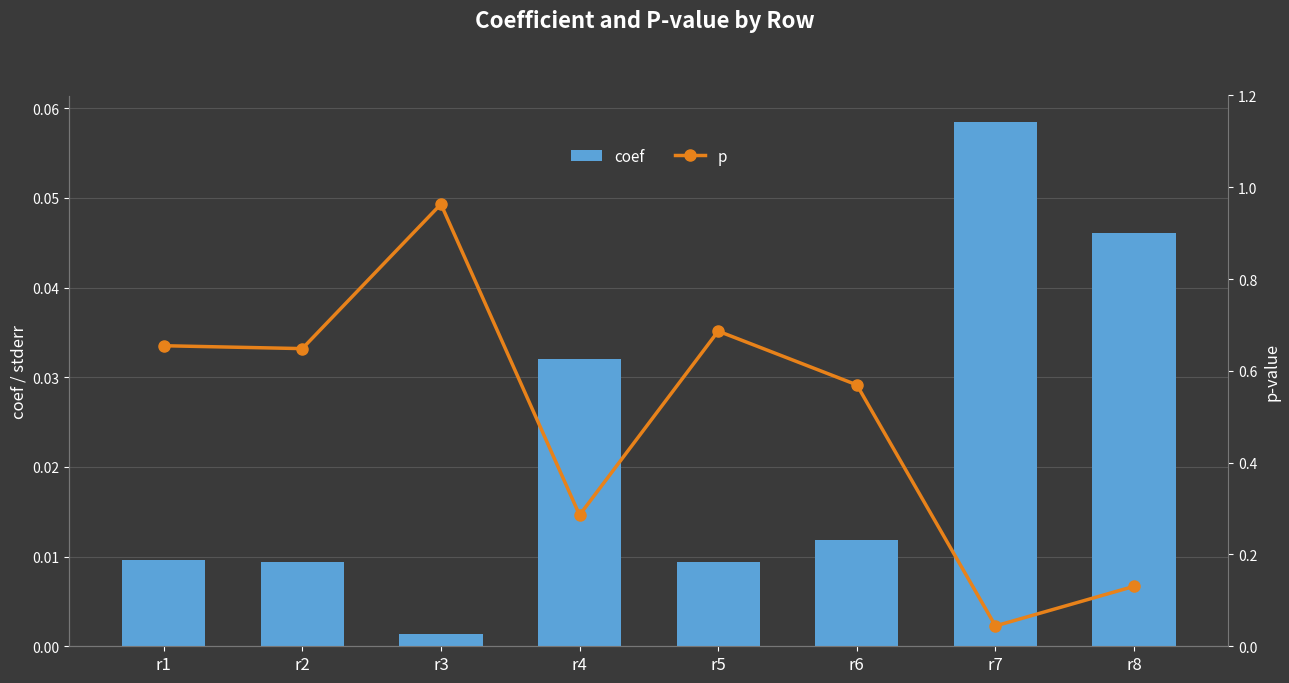

How many series are shown in this chart?

2